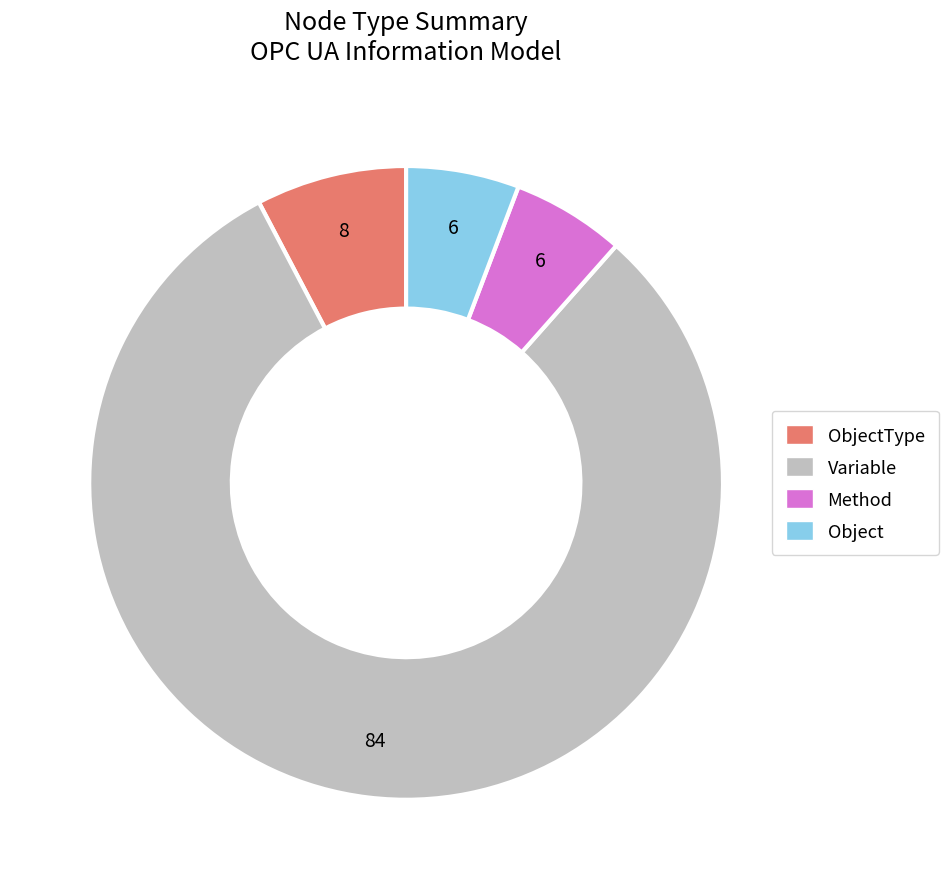

Is there any slice that represents more than half of the pie?

Yes